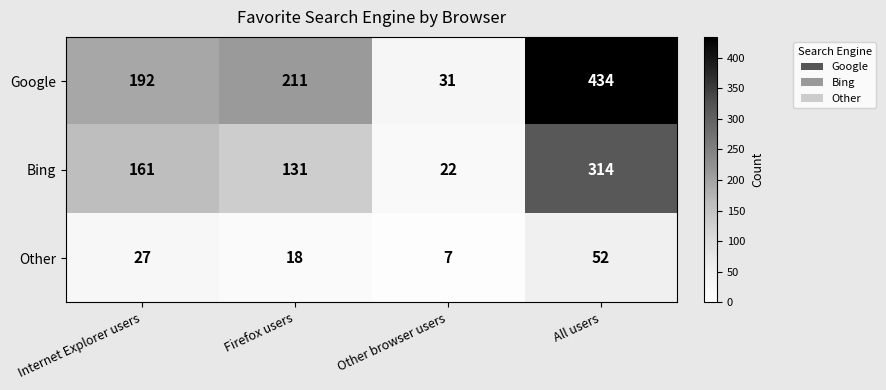

List the series in order of their peak value, lowest first.

Other, Bing, Google